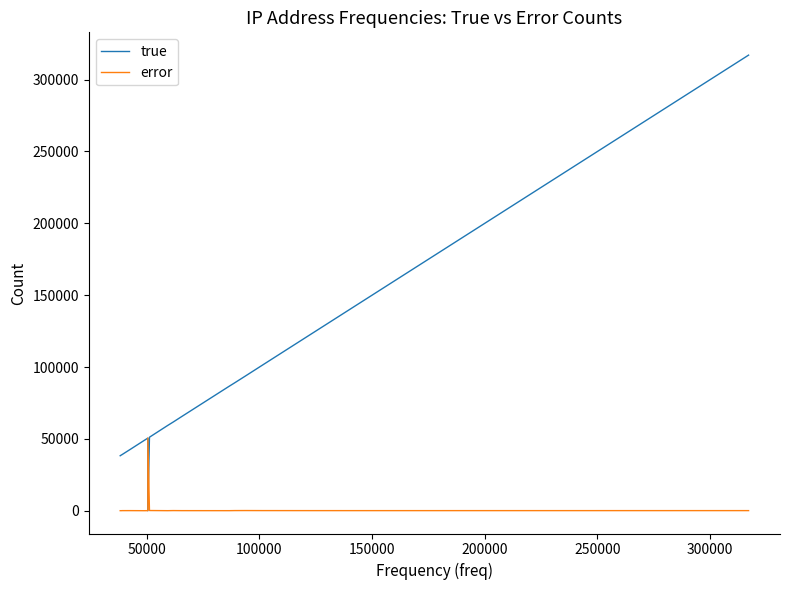

List the series in order of their overall mean, lowest first.

error, true